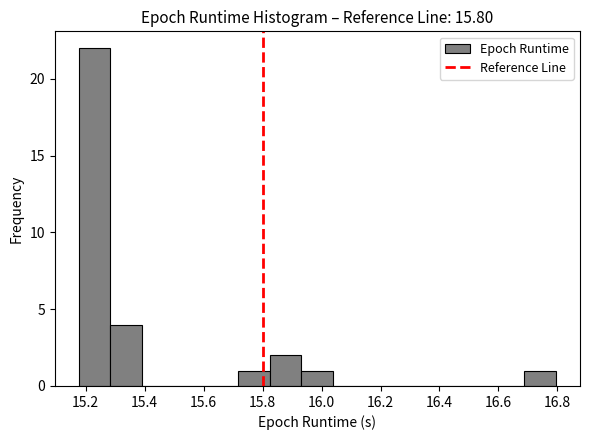

Reading left to right, transcribe this chart: for each bar, give the range it covers on the x-axis and its height. Neither the bar edges nor the heights are printed on the chart, so give them approximately, as read against the axes.

15.18 to 15.28: 22
15.28 to 15.40: 4
15.40 to 15.50: 0
15.50 to 15.60: 0
15.60 to 15.72: 0
15.72 to 15.82: 1
15.82 to 15.94: 2
15.94 to 16.04: 1
16.04 to 16.14: 0
16.14 to 16.26: 0
16.26 to 16.36: 0
16.36 to 16.48: 0
16.48 to 16.58: 0
16.58 to 16.68: 0
16.68 to 16.80: 1